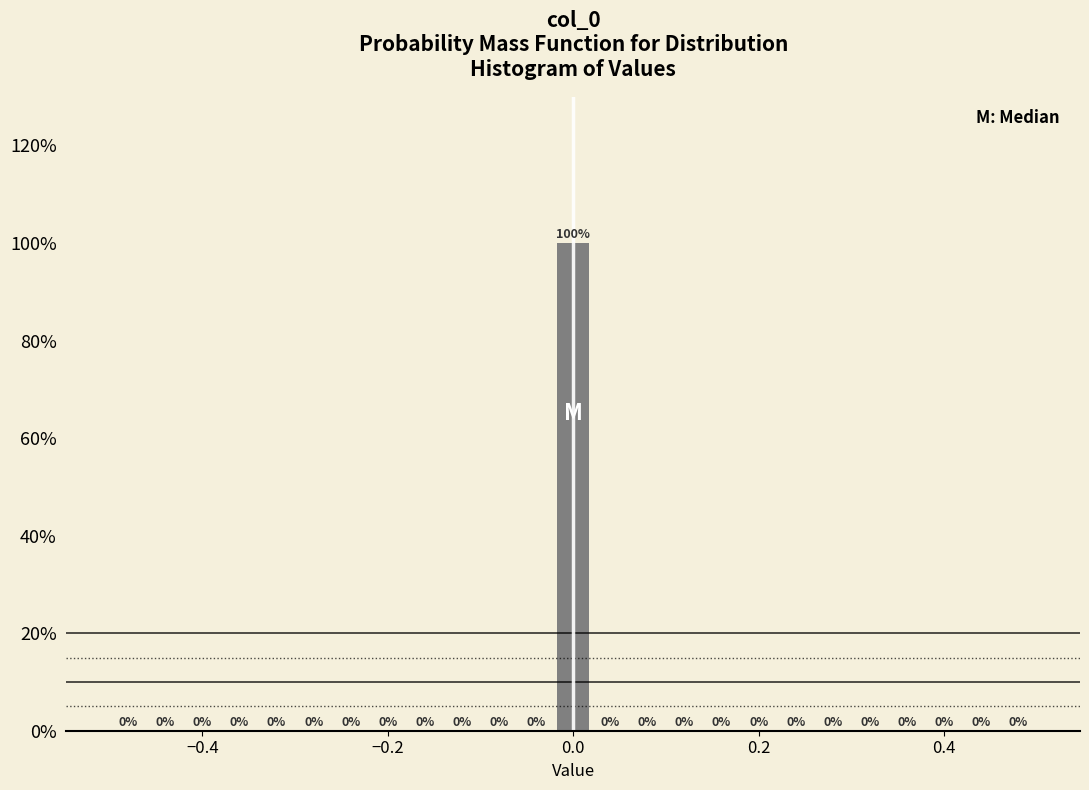

Read against the x-axis, roughly where is the centre of the tallest bar?

0.00